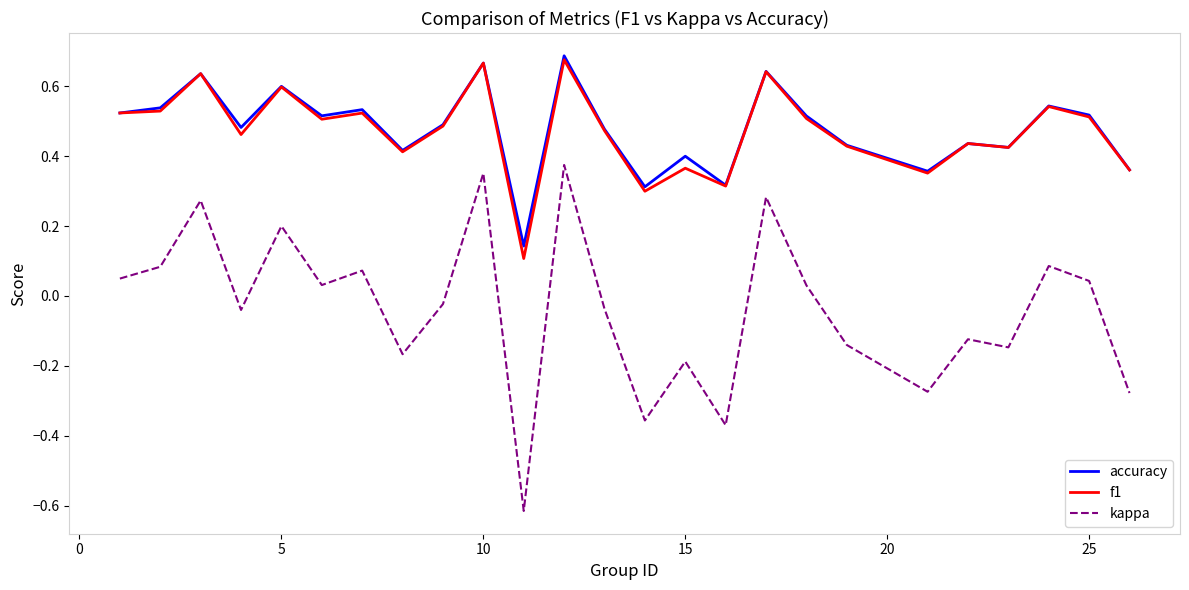

True or false: kappa and accuracy intersect in this chart.

False